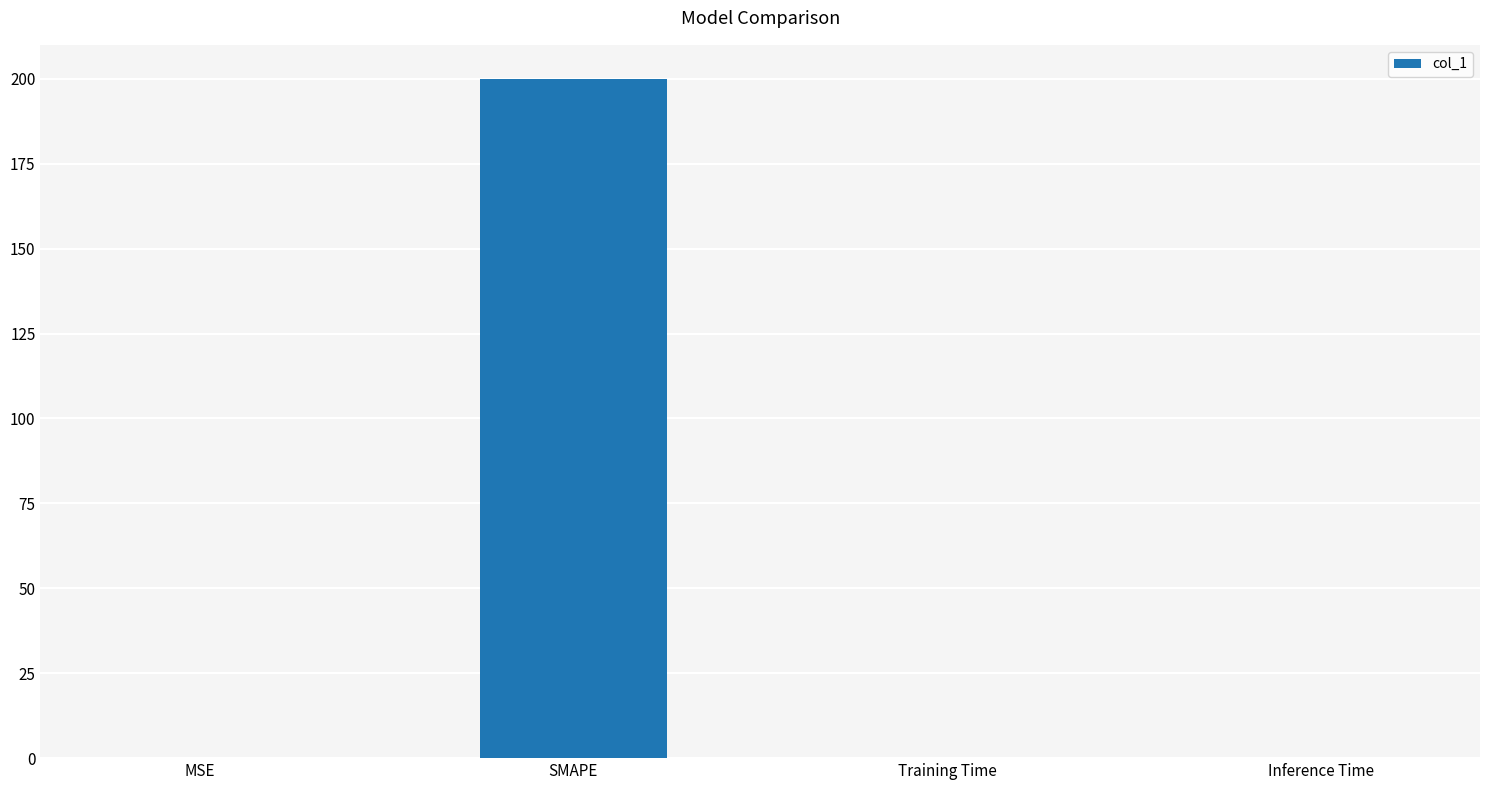

What is the sum of the values at Training Time and SMAPE?

200.0